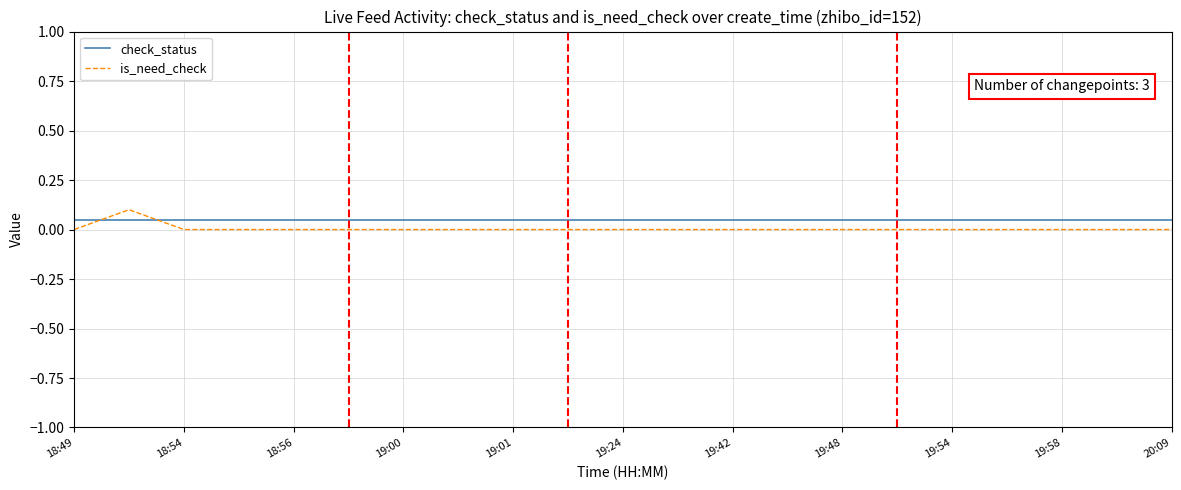

Which series has the widest spread of values?

is_need_check